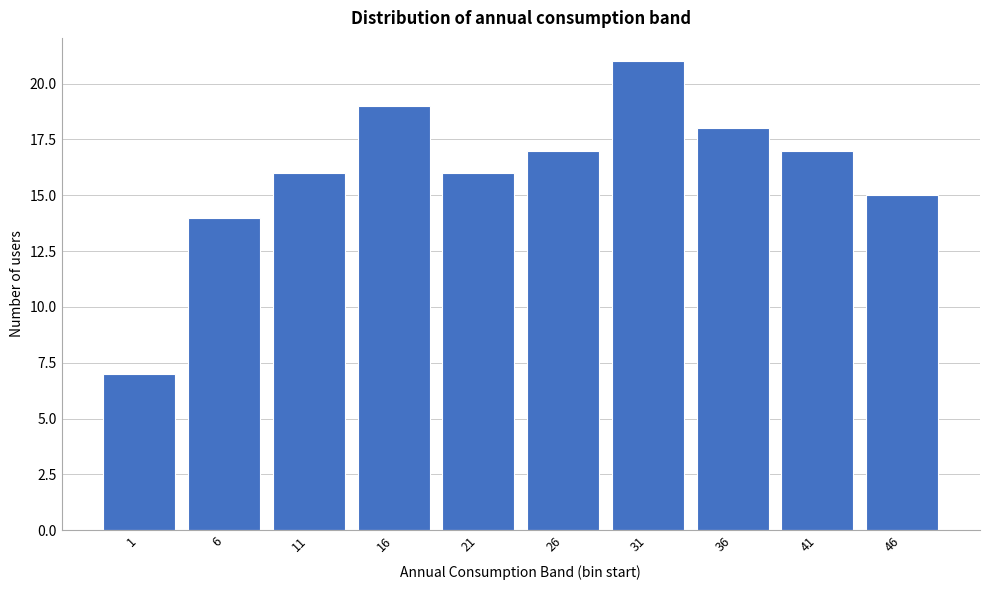

Reading right to left, what are all the values shown in this chart?

15	17	18	21	17	16	19	16	14	7